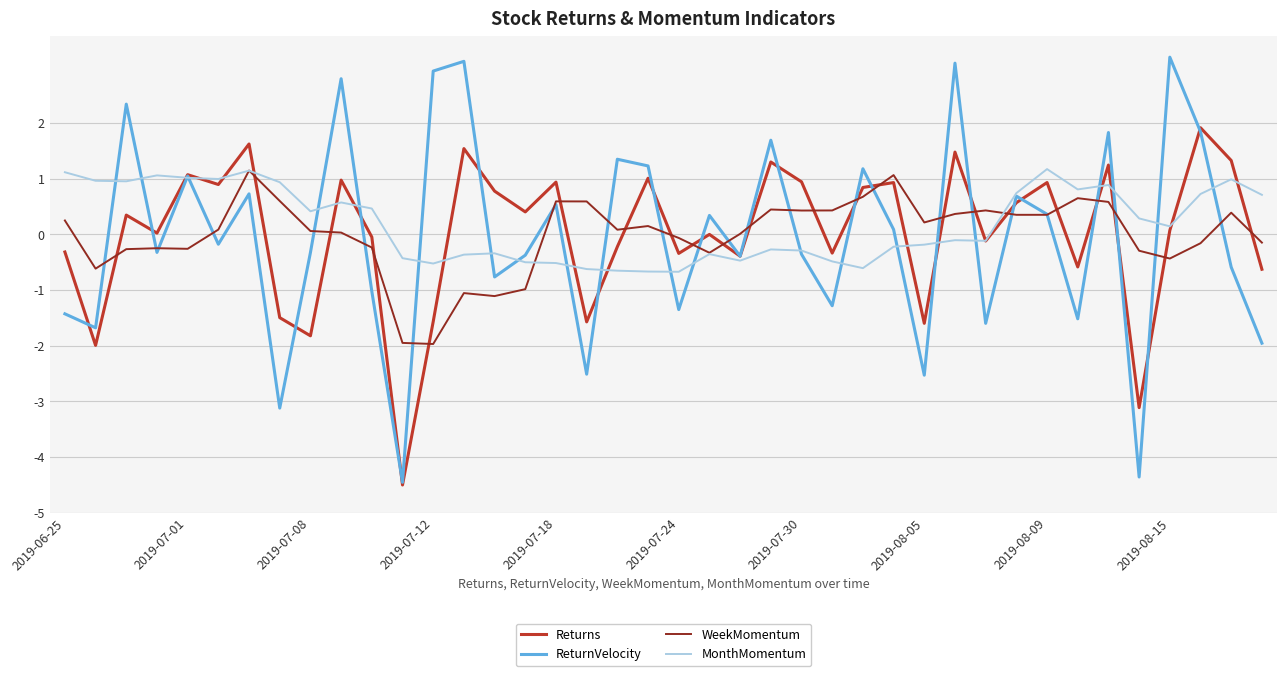

Which series has the widest spread of values?

ReturnVelocity